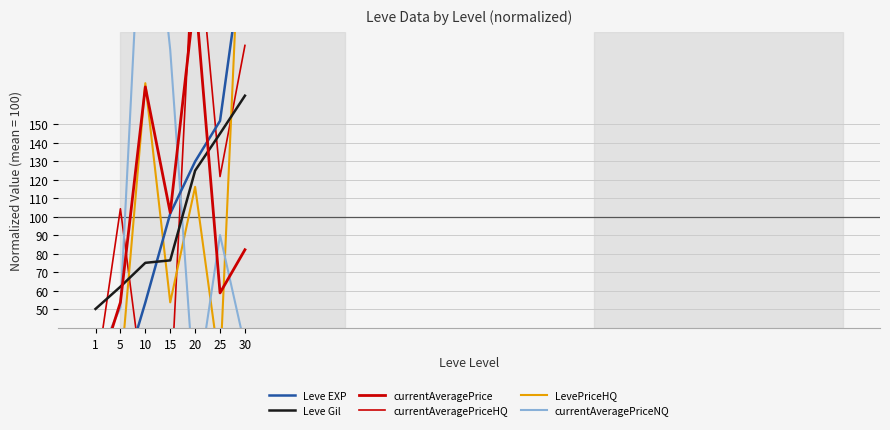

At which category does LevePriceHQ reach its first local valley?

15